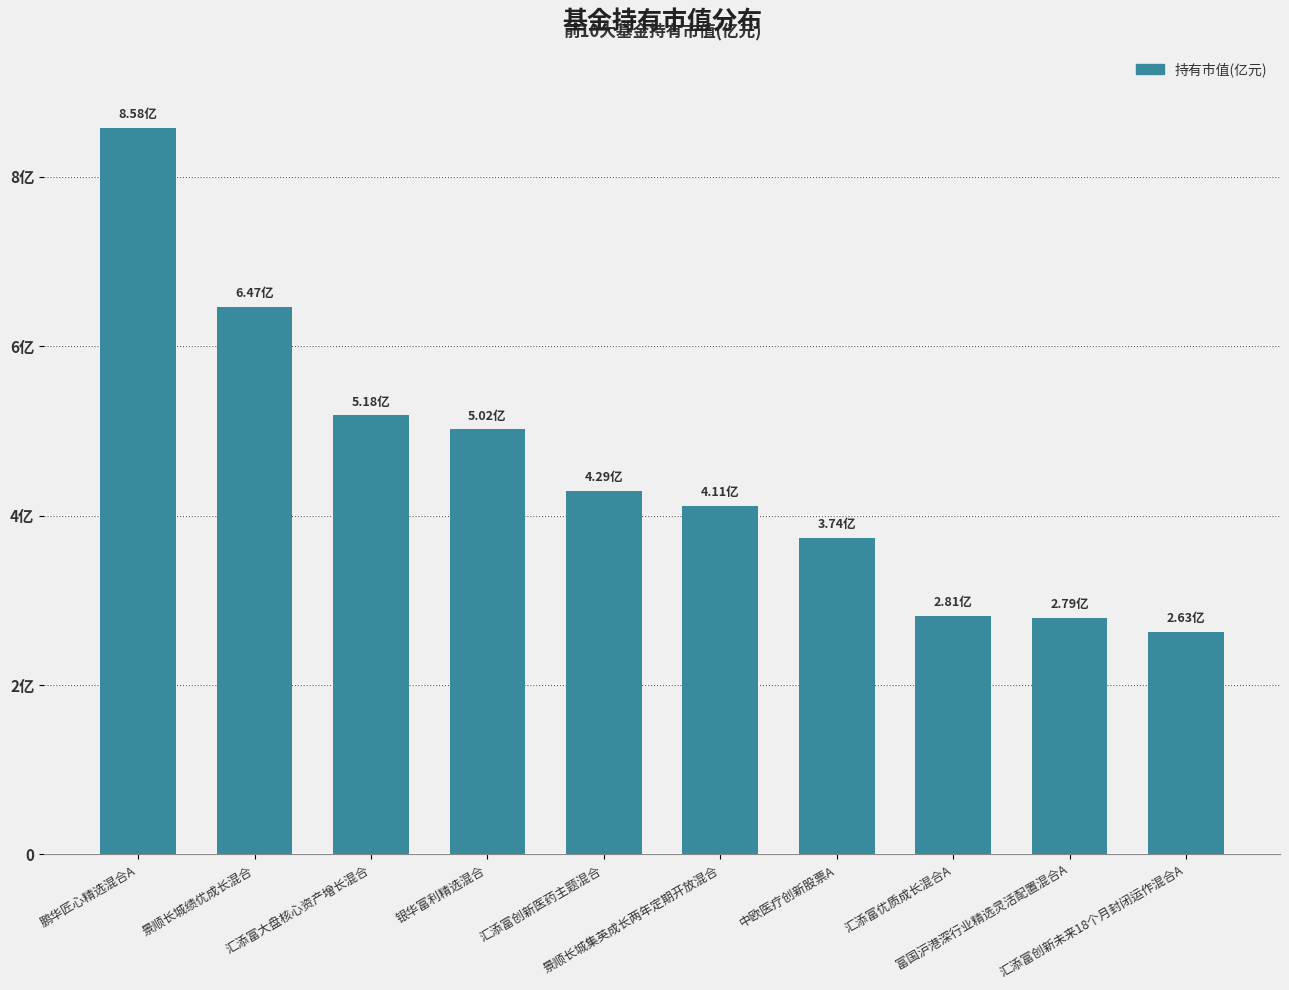

The value at 汇添富优质成长混合A is 2.8. True or false?

True